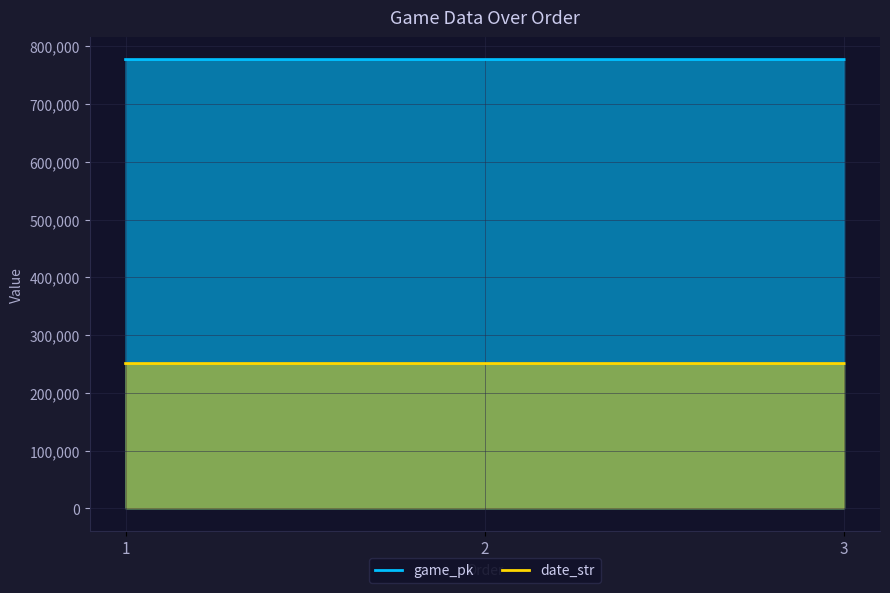

Which category has the highest value across all series?

3